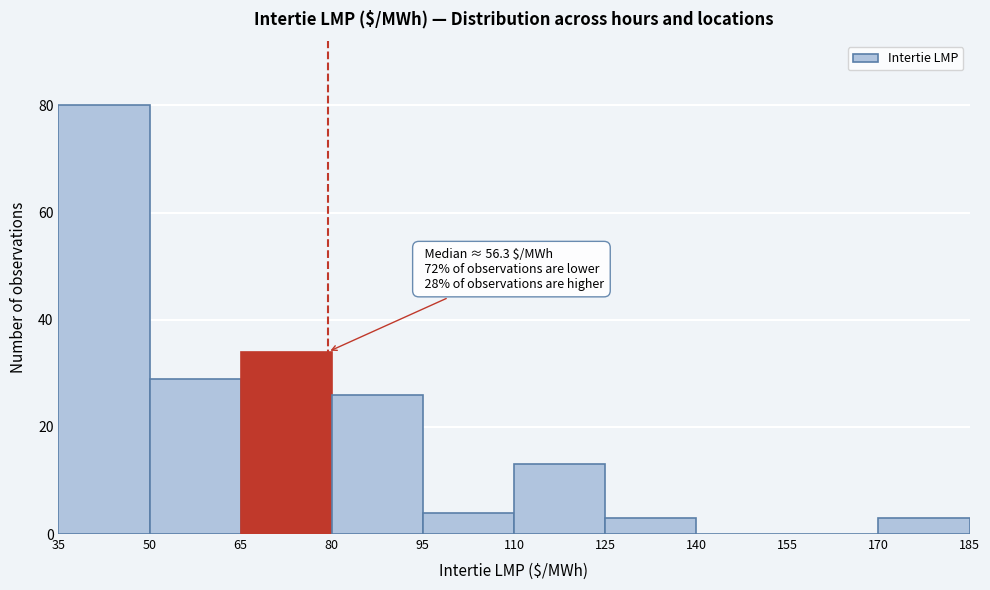

Which range on the x-axis has the tallest bar?

35 to 50